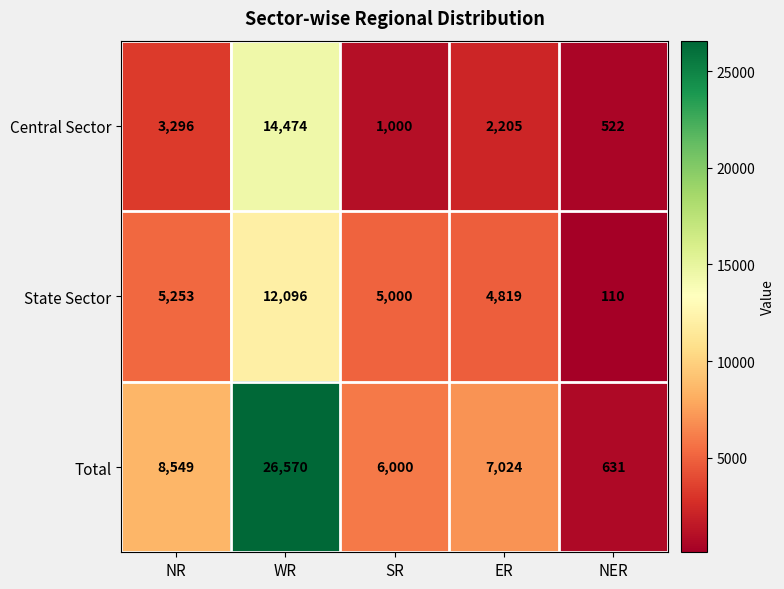

What is the difference between the second highest and second lowest values in the State Sector series?

434